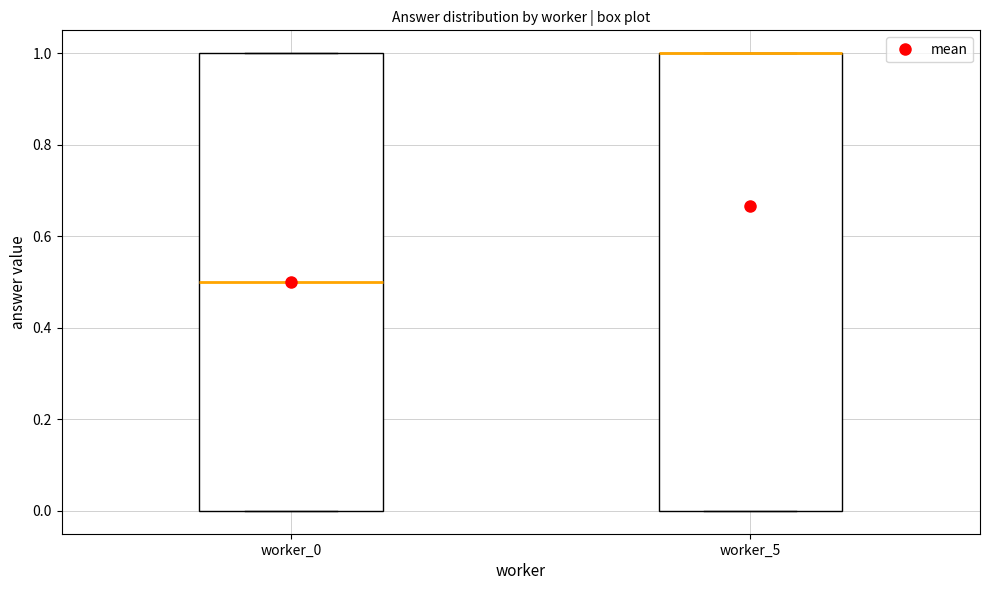

Reading left to right, read every box against the y-axis: the position of its median line, the range the box covers, and the ends of its whiskers. The values are not printed on the chart, so give them approximately, as read against the axis.

worker_0: median 0.5, box 0.0 to 1.0, whiskers 0.0 to 1.0
worker_5: median 1.0 (drawn on the box's upper edge), box 0.0 to 1.0, whiskers 0.0 to 1.0